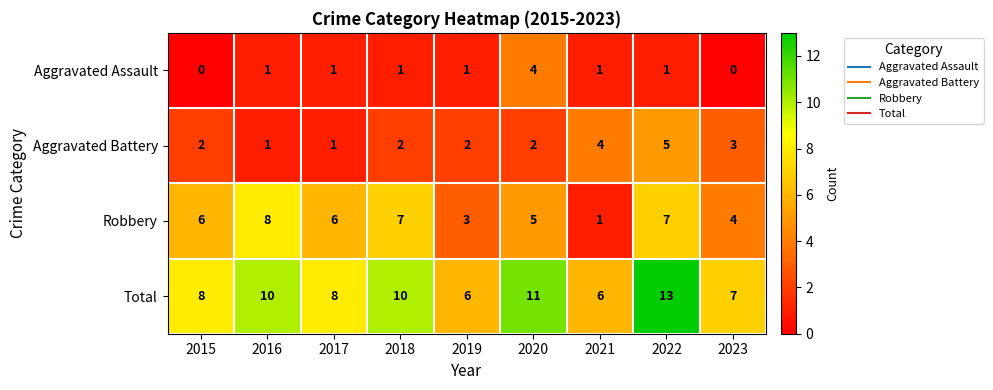

How many data points does each series have?

9